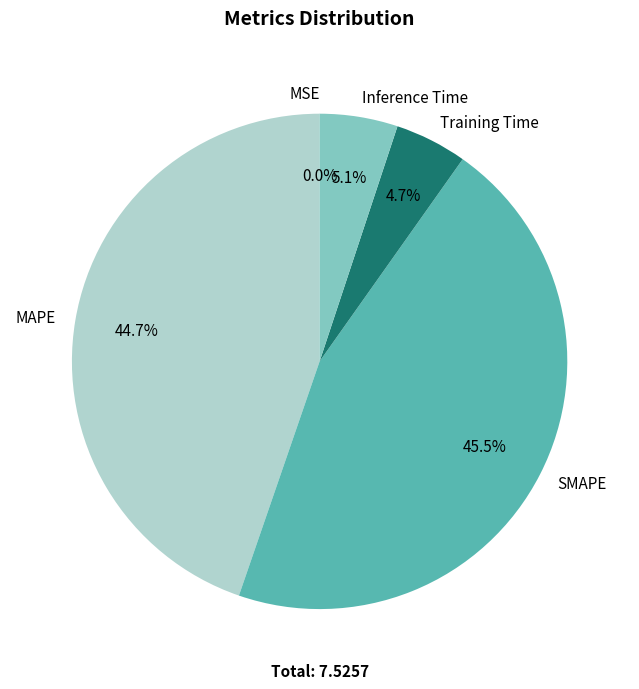

Is there any slice that represents more than half of the pie?

No